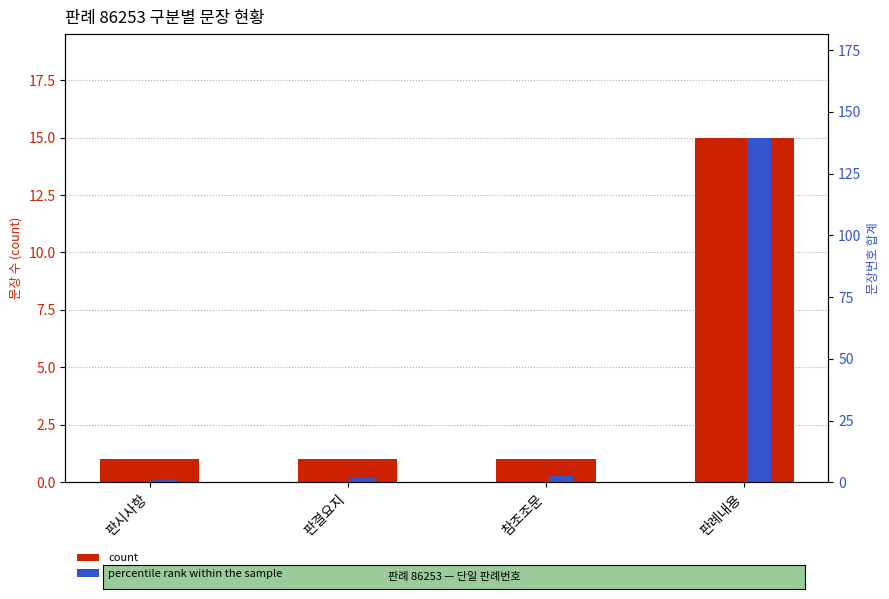

How many bars are there in total?

8